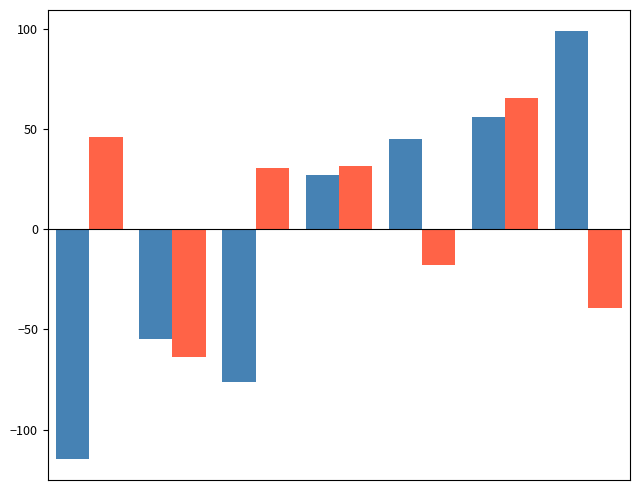

What is the greatest value displayed?

98.7